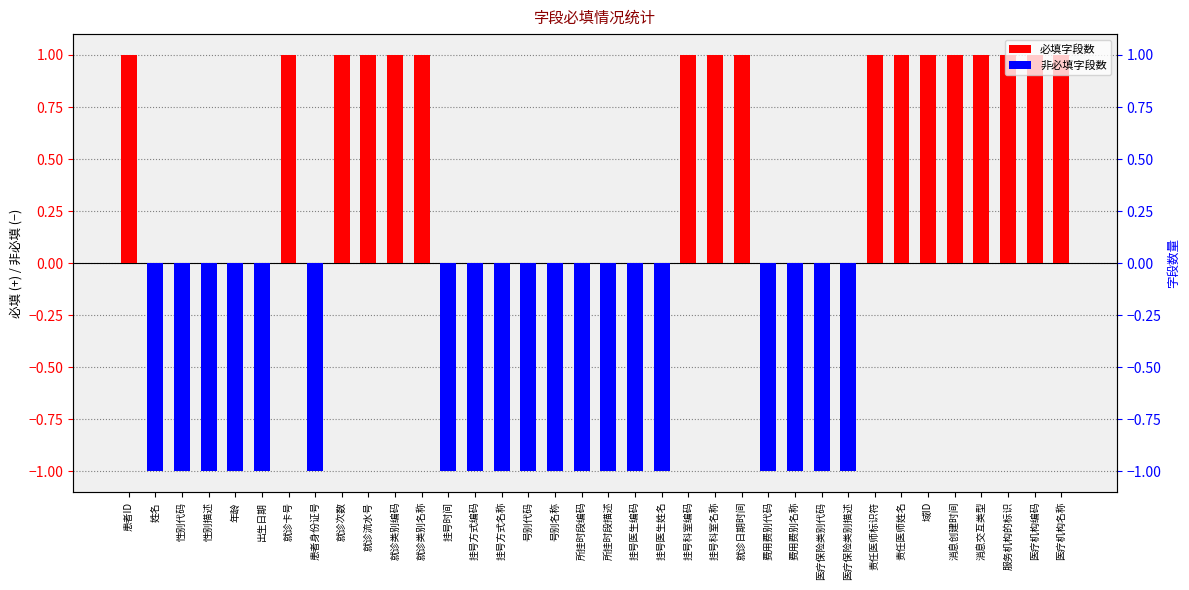

What position from the right is 挂号方式名称?

22